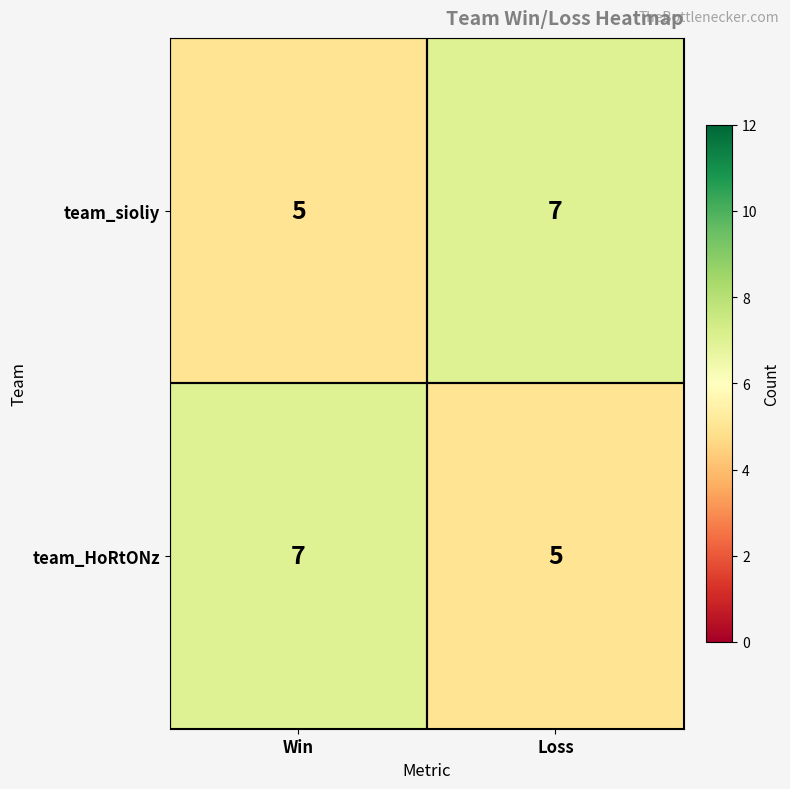

Is it true that team_HoRtONz equals 10 at Win?

False